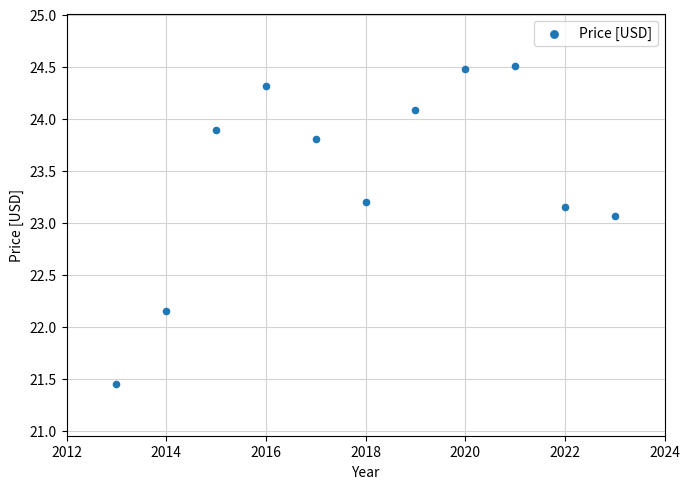

What is the average X value?

2018.0